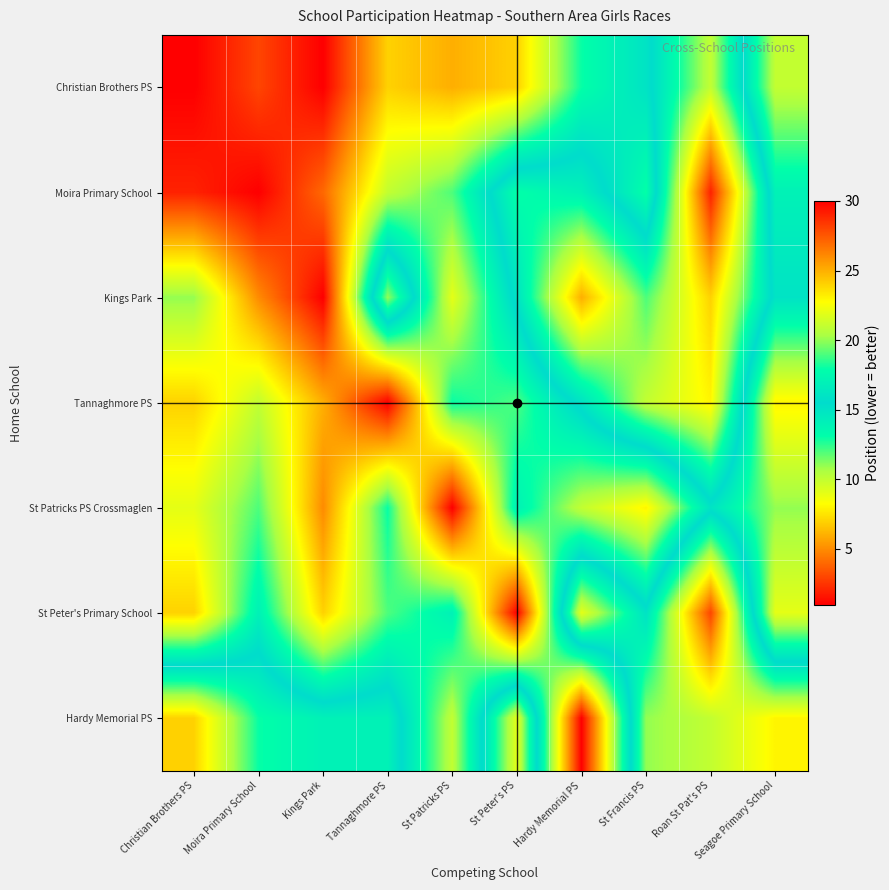

What is the maximum value shown in the chart?

29